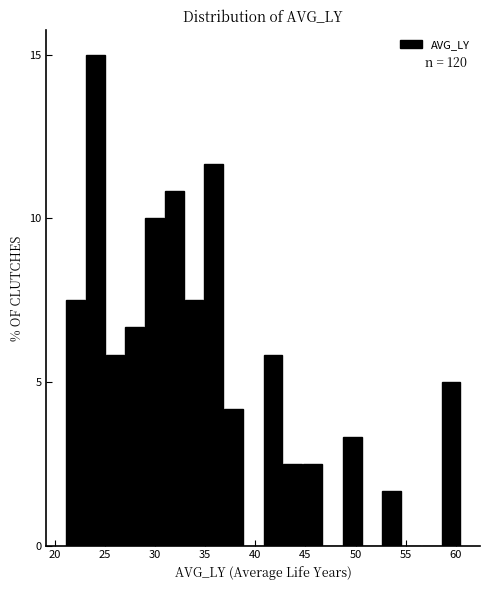

Read against the x-axis, roughly where is the centre of the tallest bar?

24.0